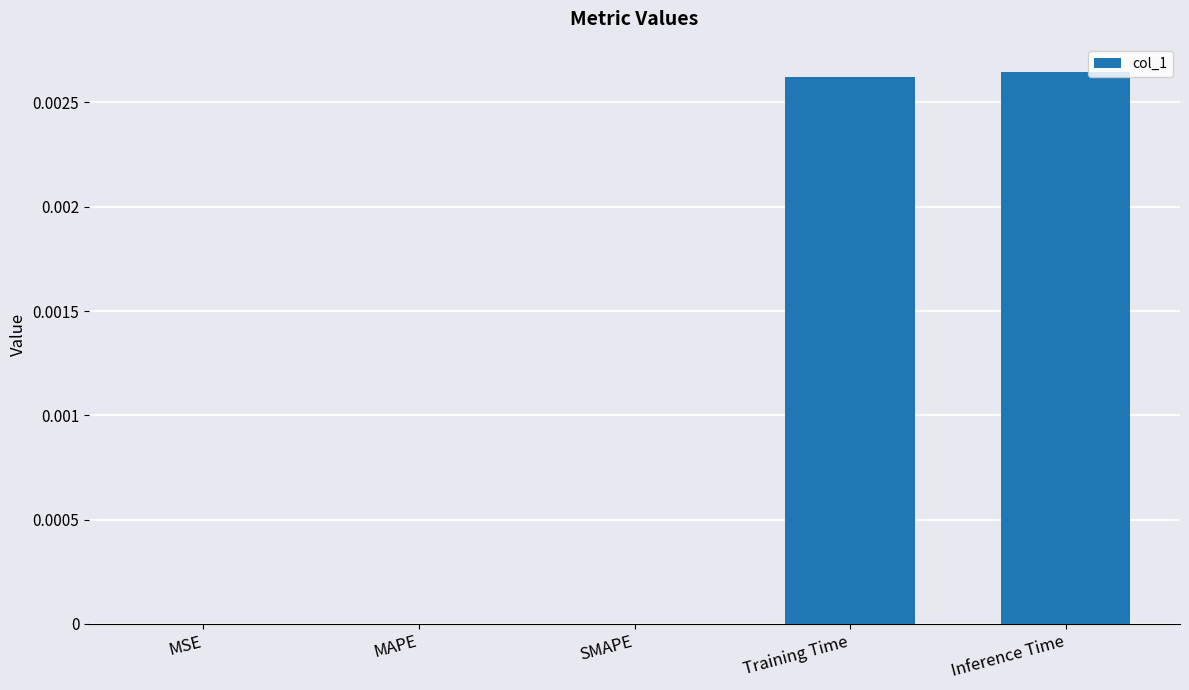

The chart shows a value of 0.0 at SMAPE. True or false?

True